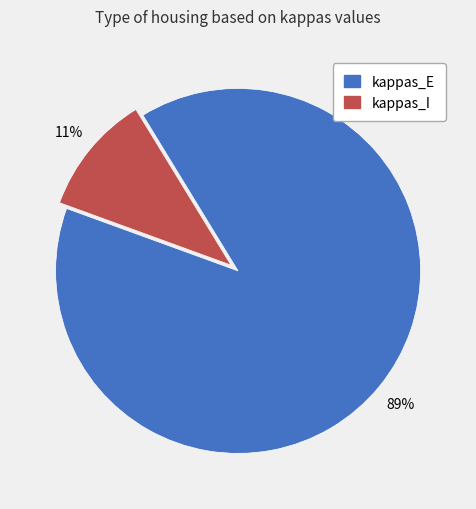

Combined, do kappas_E and kappas_I account for over 50%?

Yes